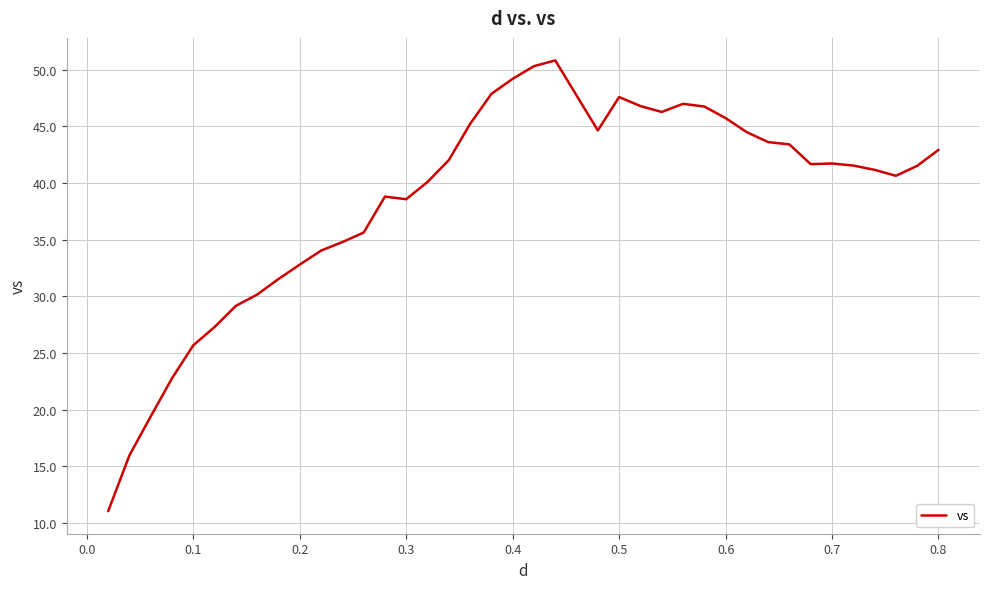

What is the smallest value displayed?

11.0